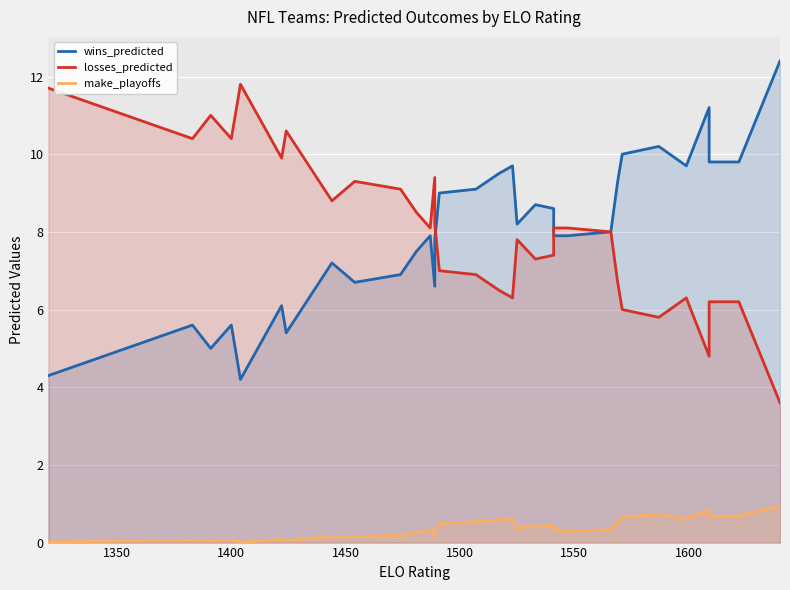

At how many categories does at least one series exceed 3?

32